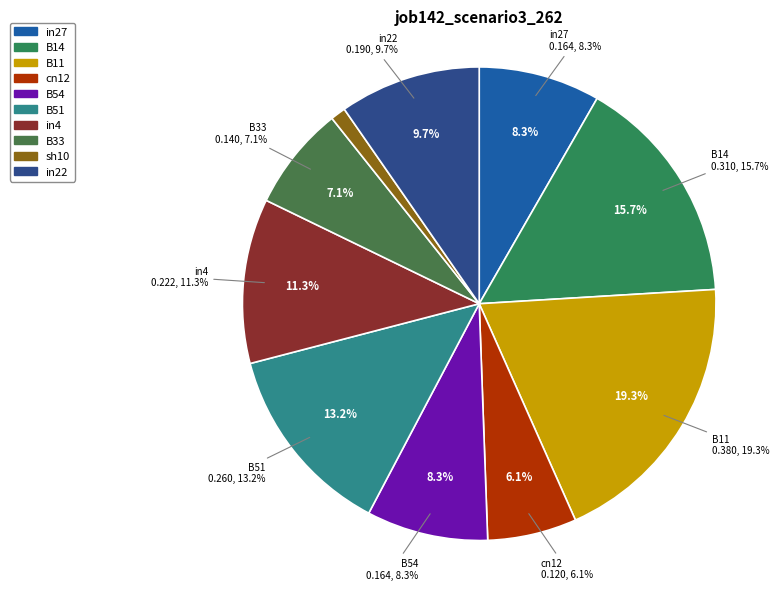

Is it true that B11 is 19% of the pie?

True